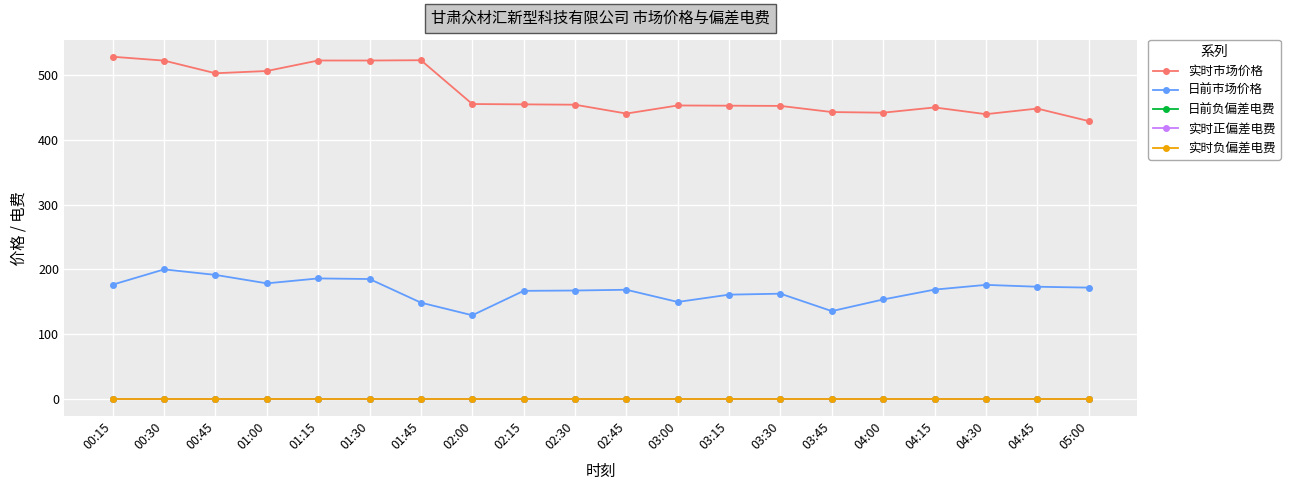

Does the chart have visible grid lines?

Yes